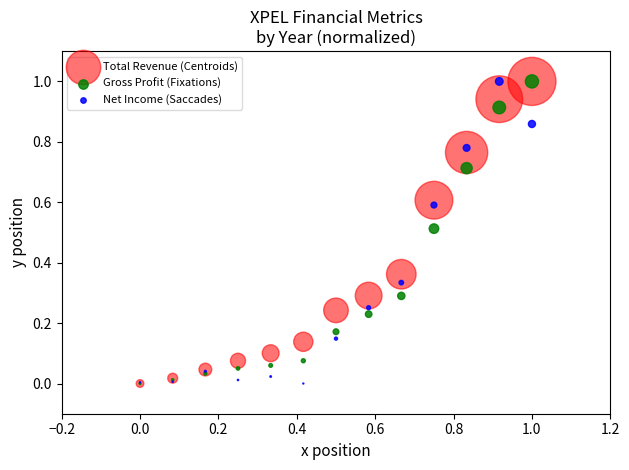

What are all the series names shown in the legend?

Total Revenue (Centroids), Gross Profit (Fixations), Net Income (Saccades)